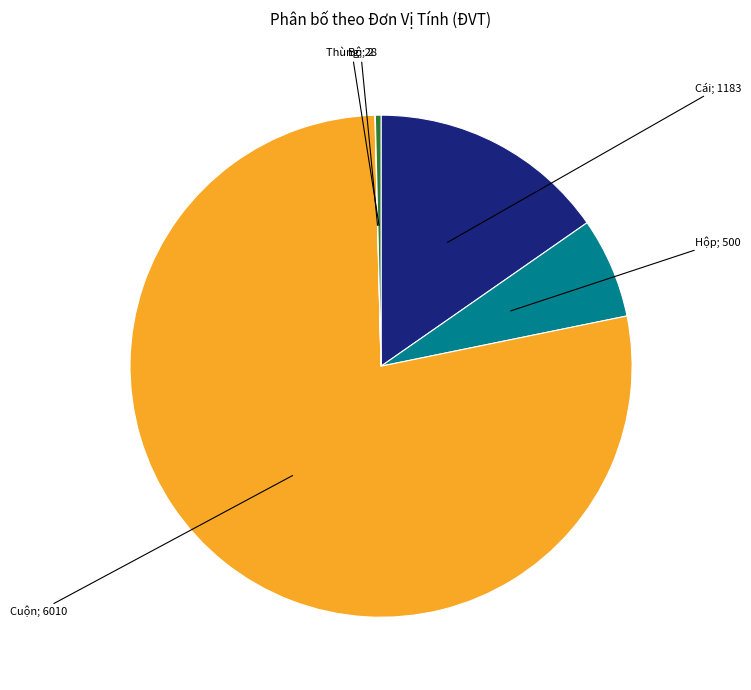

Does any single category account for the majority?

Yes